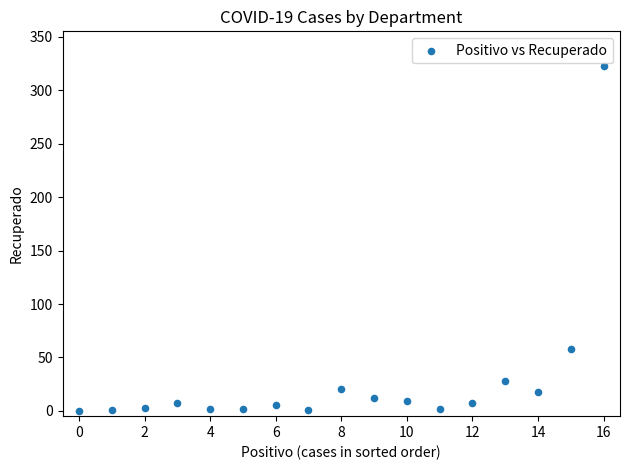

What Y value in the scatter plot is closest to 161?

58